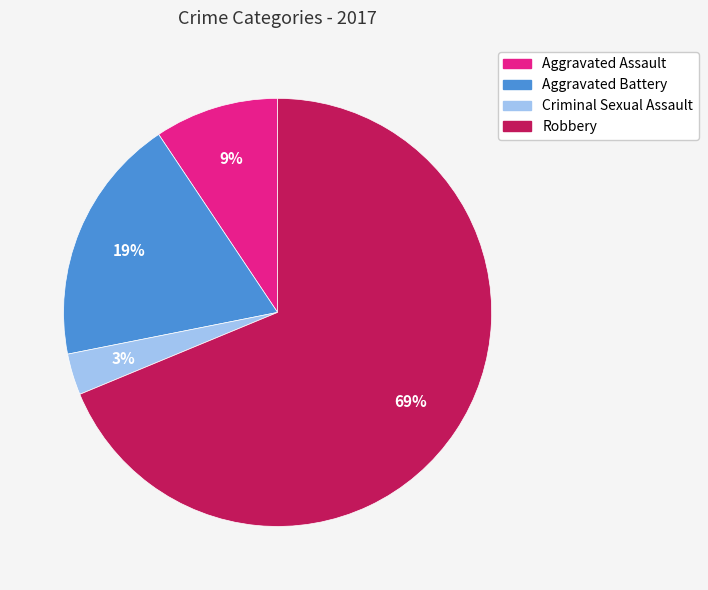

What percentage is the Criminal Sexual Assault slice, to the nearest percent?

3%